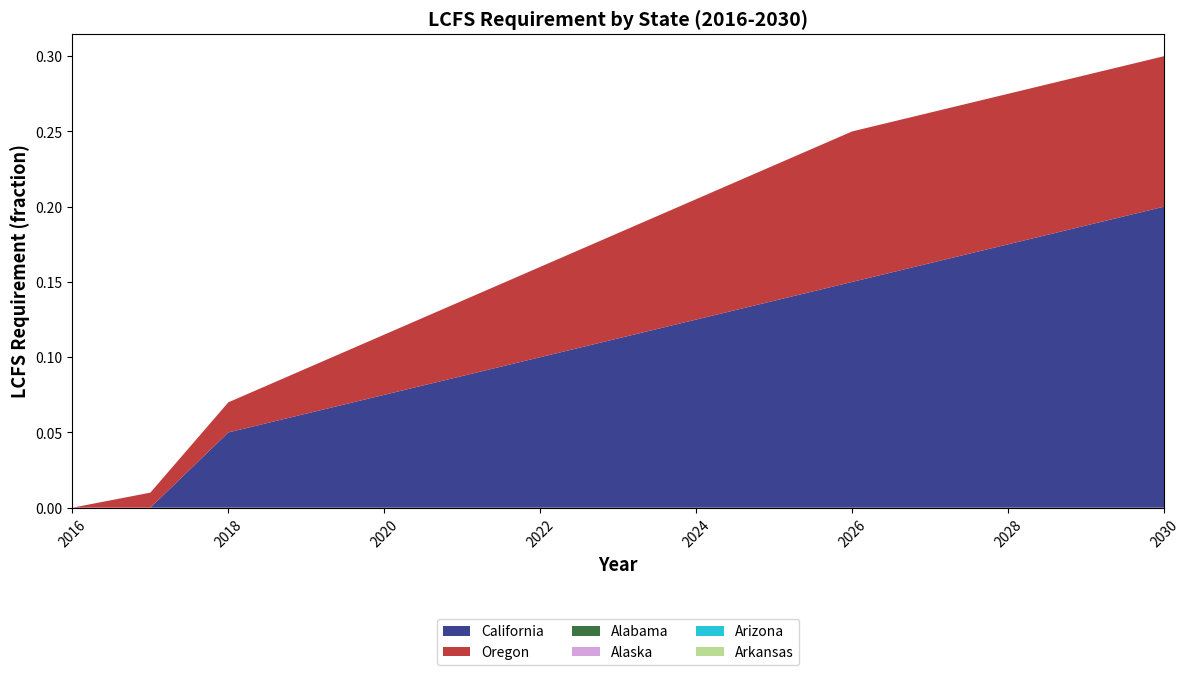

Reading left to right, list all the values displayed in this chart.

California: 2016=0.0	2017=0.0	2018=0.1	2019=0.1	2020=0.1	2021=0.1	2022=0.1	2023=0.1	2024=0.1	2025=0.1	2026=0.1	2027=0.2	2028=0.2	2029=0.2	2030=0.2
Oregon: 2016=0.0	2017=0.0	2018=0.0	2019=0.0	2020=0.0	2021=0.1	2022=0.1	2023=0.1	2024=0.1	2025=0.1	2026=0.1	2027=0.1	2028=0.1	2029=0.1	2030=0.1
Alabama: 2016=0.0	2017=0.0	2018=0.0	2019=0.0	2020=0.0	2021=0.0	2022=0.0	2023=0.0	2024=0.0	2025=0.0	2026=0.0	2027=0.0	2028=0.0	2029=0.0	2030=0.0
Alaska: 2016=0.0	2017=0.0	2018=0.0	2019=0.0	2020=0.0	2021=0.0	2022=0.0	2023=0.0	2024=0.0	2025=0.0	2026=0.0	2027=0.0	2028=0.0	2029=0.0	2030=0.0
Arizona: 2016=0.0	2017=0.0	2018=0.0	2019=0.0	2020=0.0	2021=0.0	2022=0.0	2023=0.0	2024=0.0	2025=0.0	2026=0.0	2027=0.0	2028=0.0	2029=0.0	2030=0.0
Arkansas: 2016=0.0	2017=0.0	2018=0.0	2019=0.0	2020=0.0	2021=0.0	2022=0.0	2023=0.0	2024=0.0	2025=0.0	2026=0.0	2027=0.0	2028=0.0	2029=0.0	2030=0.0